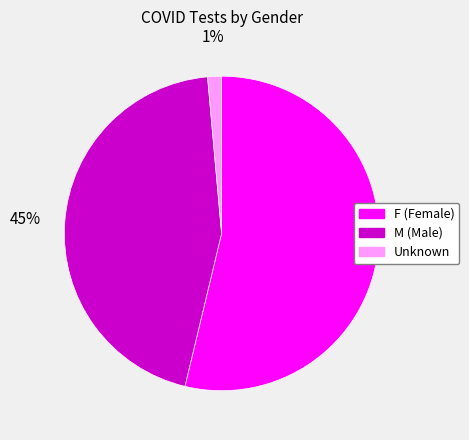

How many segments does this pie chart have?

3